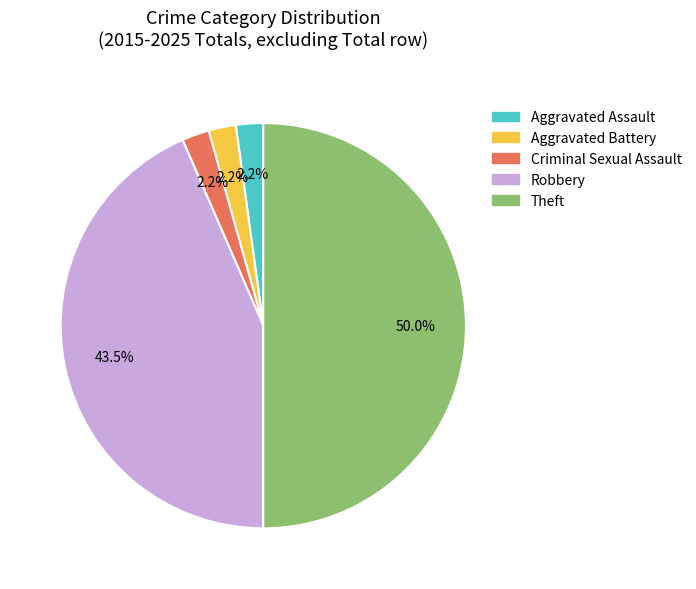

What is the largest slice in the pie chart?

Theft